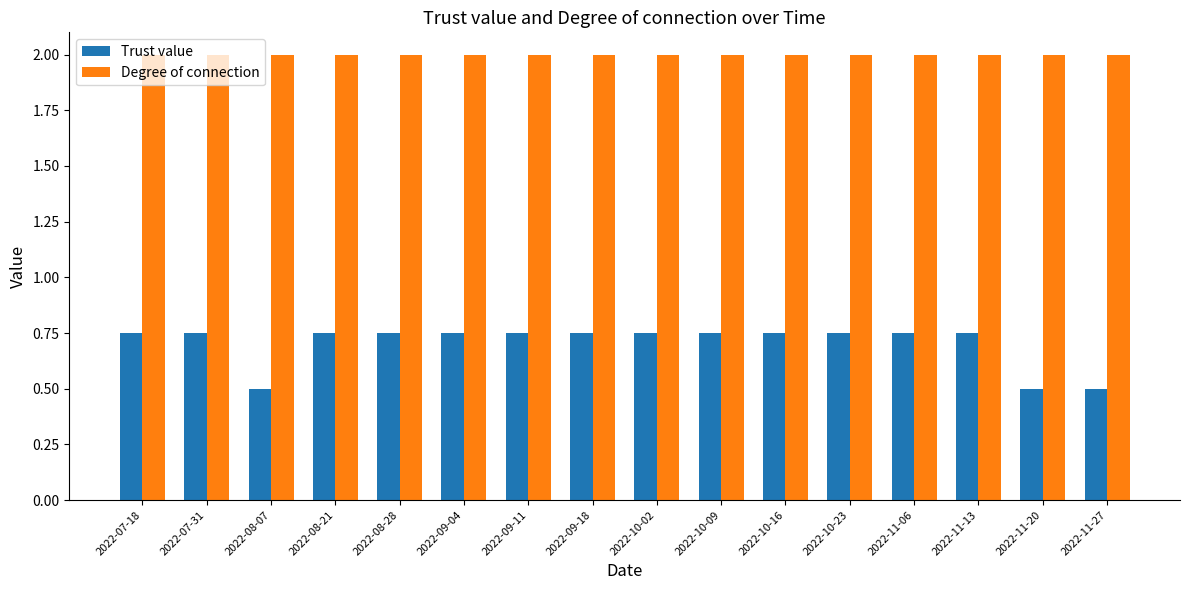

Which series has the largest range (max minus min)?

Trust value